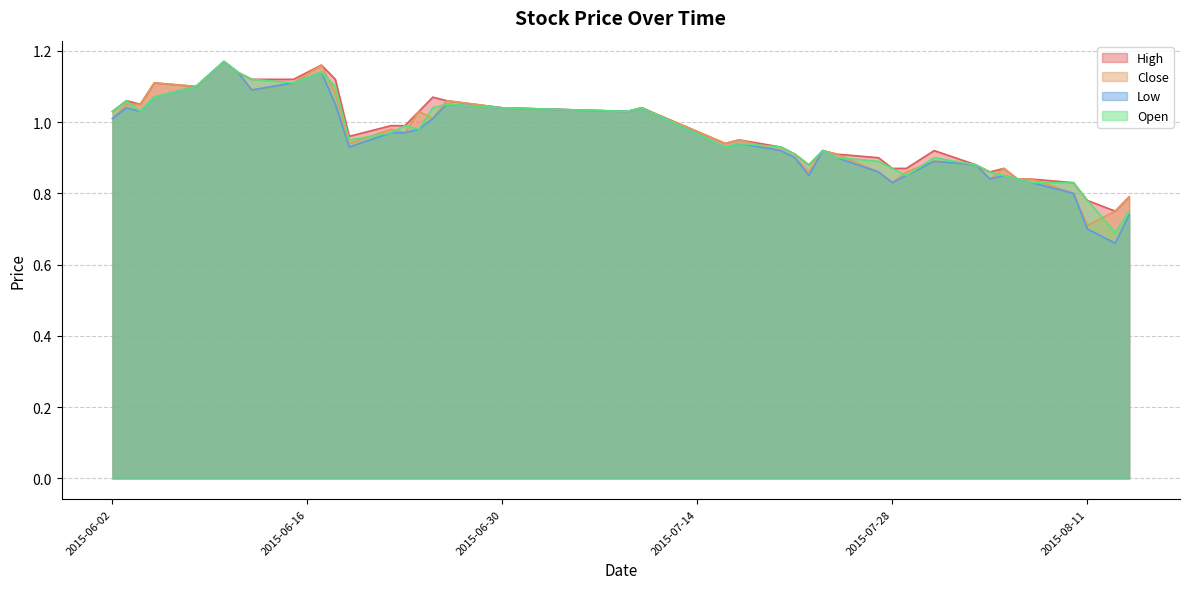

What is the sum of all Open values?

38.4